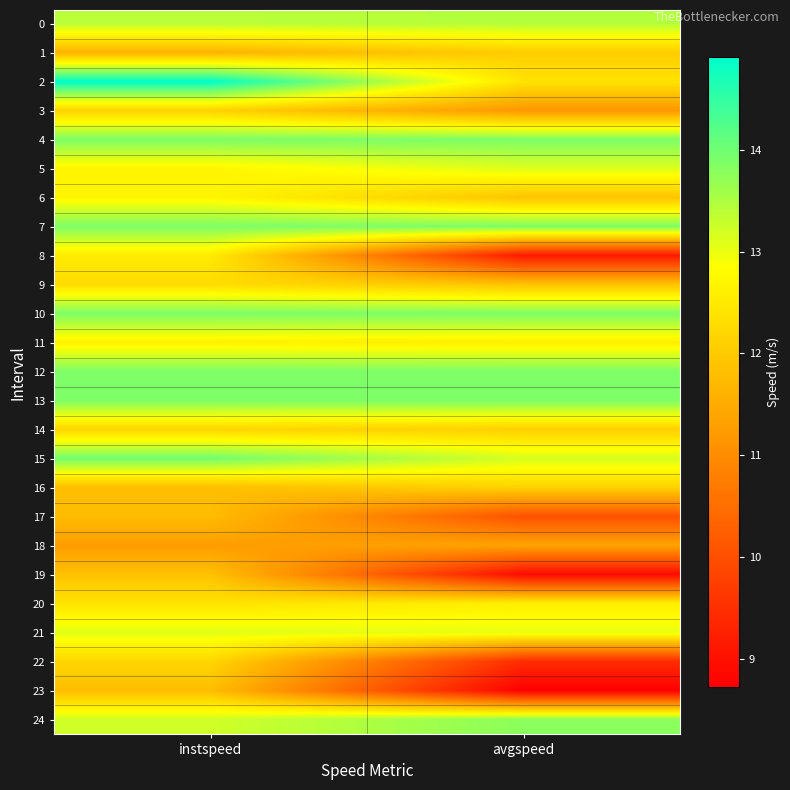

What is the smallest value displayed?

8.7